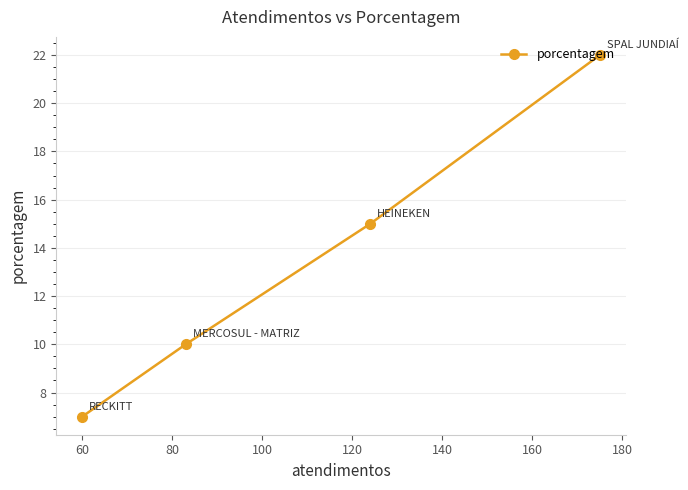

What is the value of the 2nd point from the left?

10